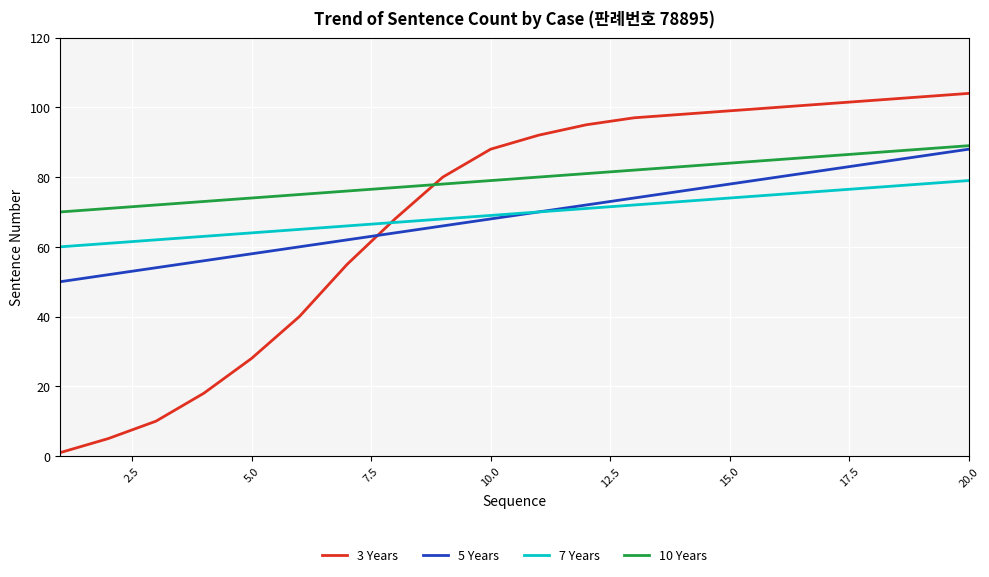

How many lines are shown in the chart?

4